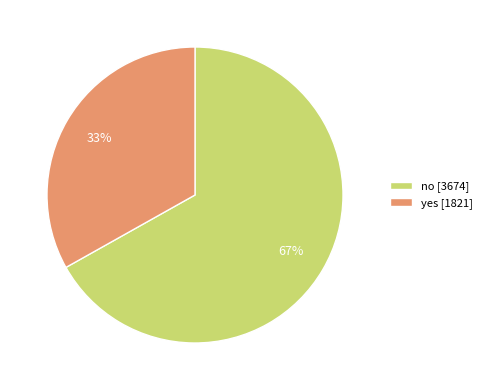

How many slices are in this pie chart?

2